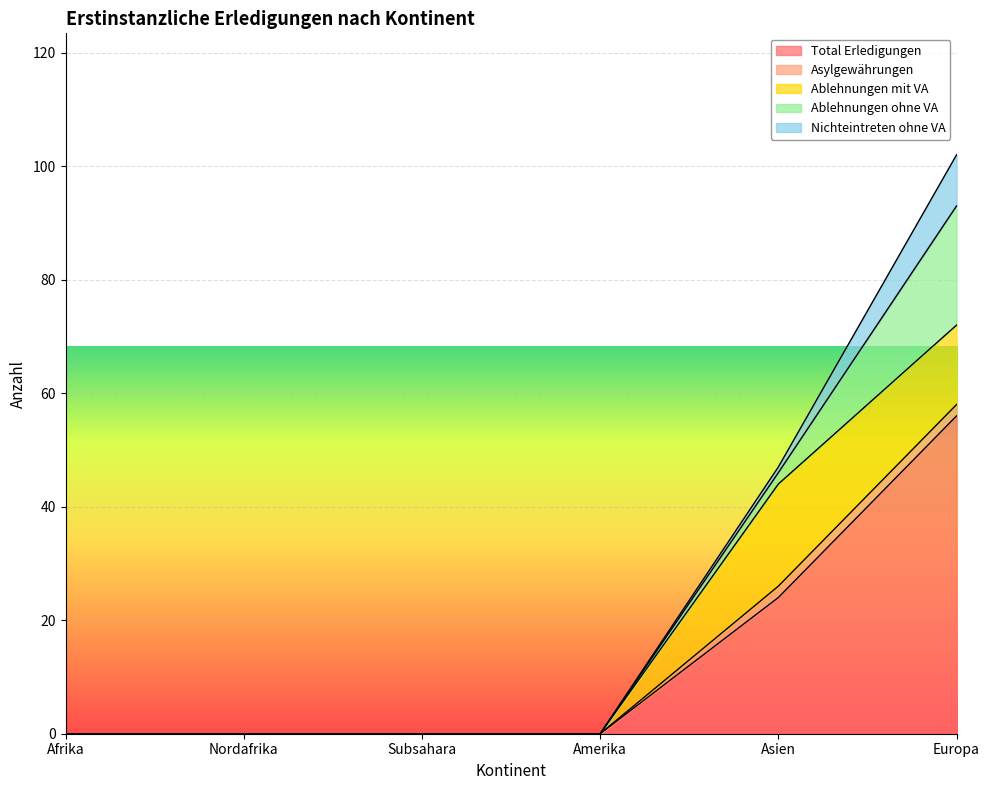

How many intersections are there between Nichteintreten ohne VA and Asylgewährungen?

1